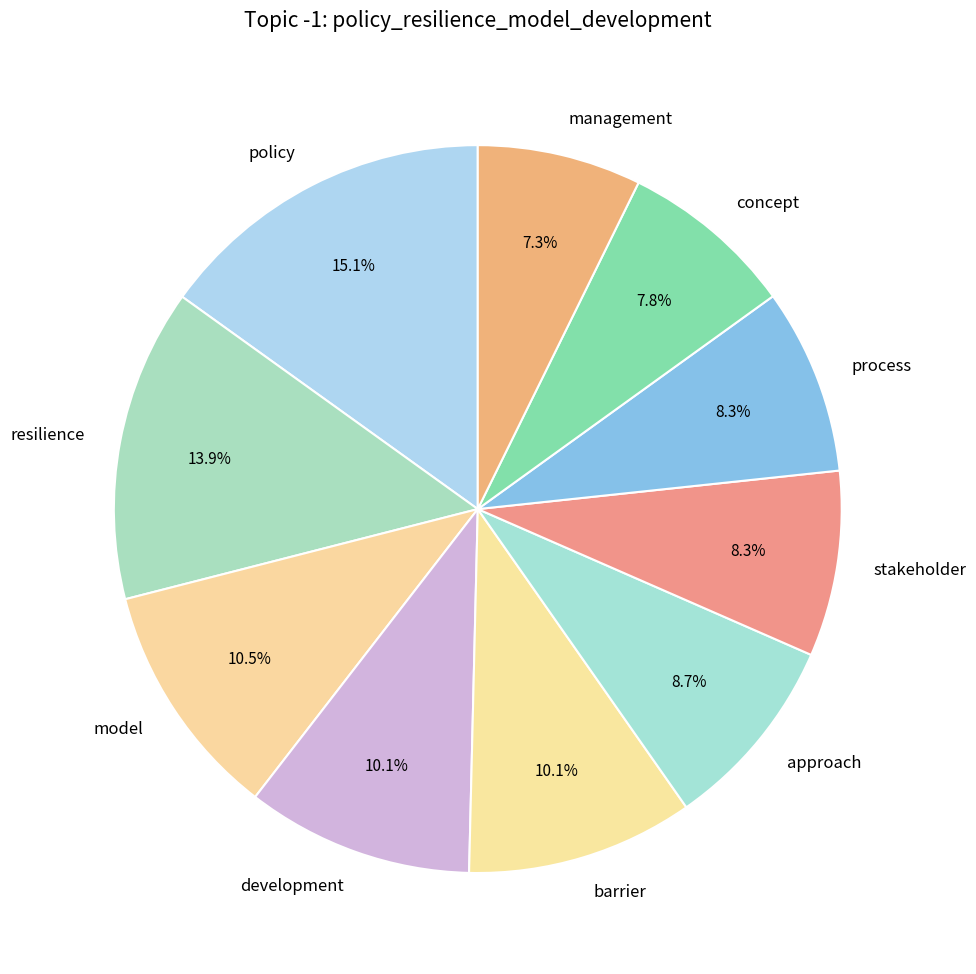

Does management represent more than half of the total?

No